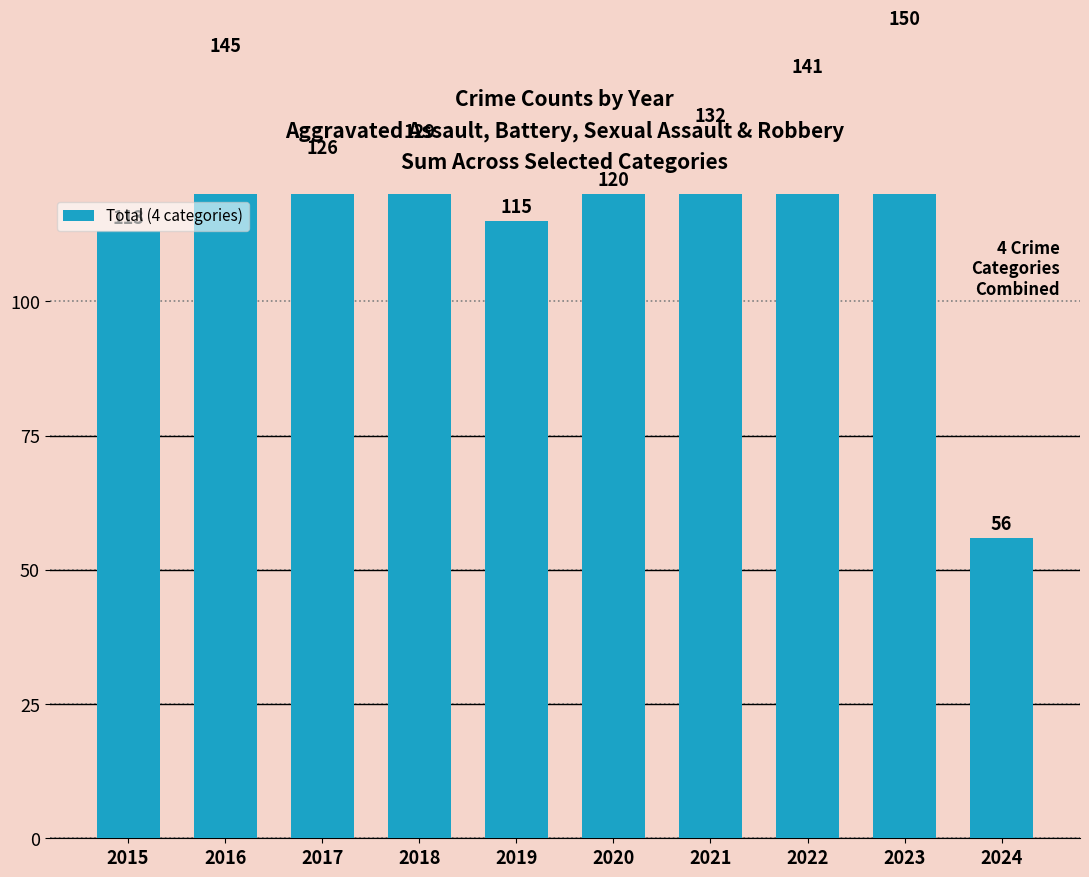

Is it true that the value at 2019 is 115?

True